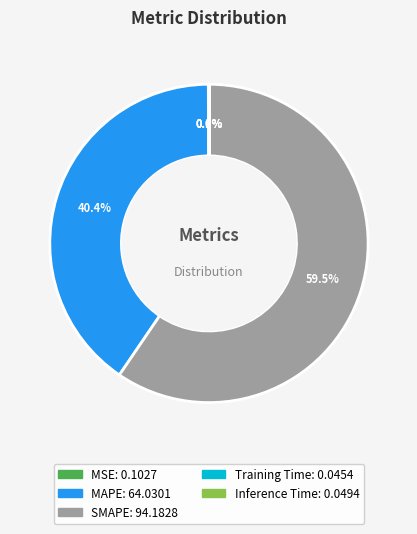

Which has a higher value, SMAPE or MAPE?

SMAPE